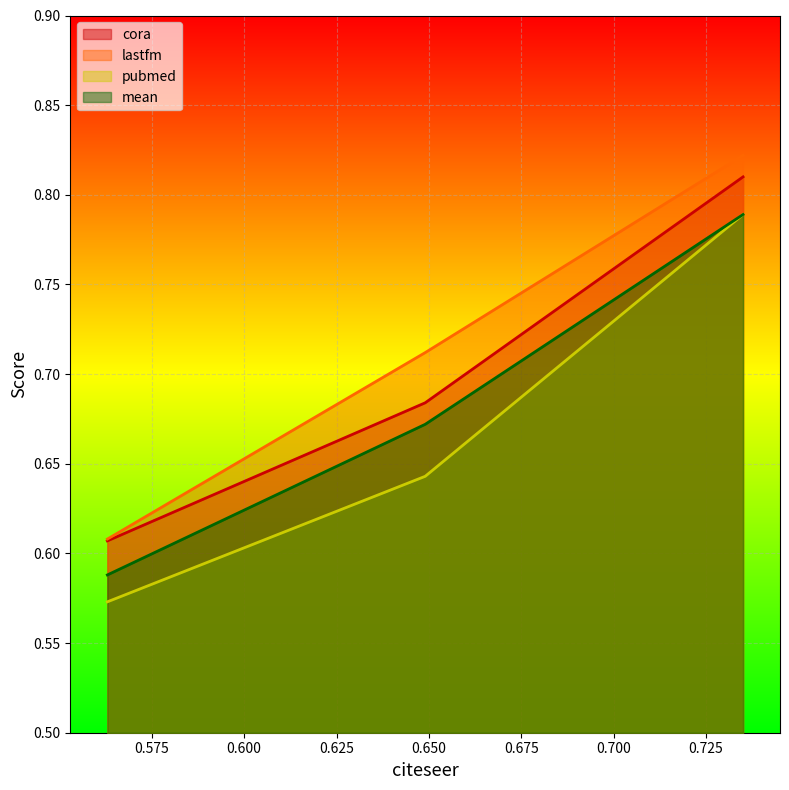

What are all the series names shown in the legend?

cora, lastfm, pubmed, mean